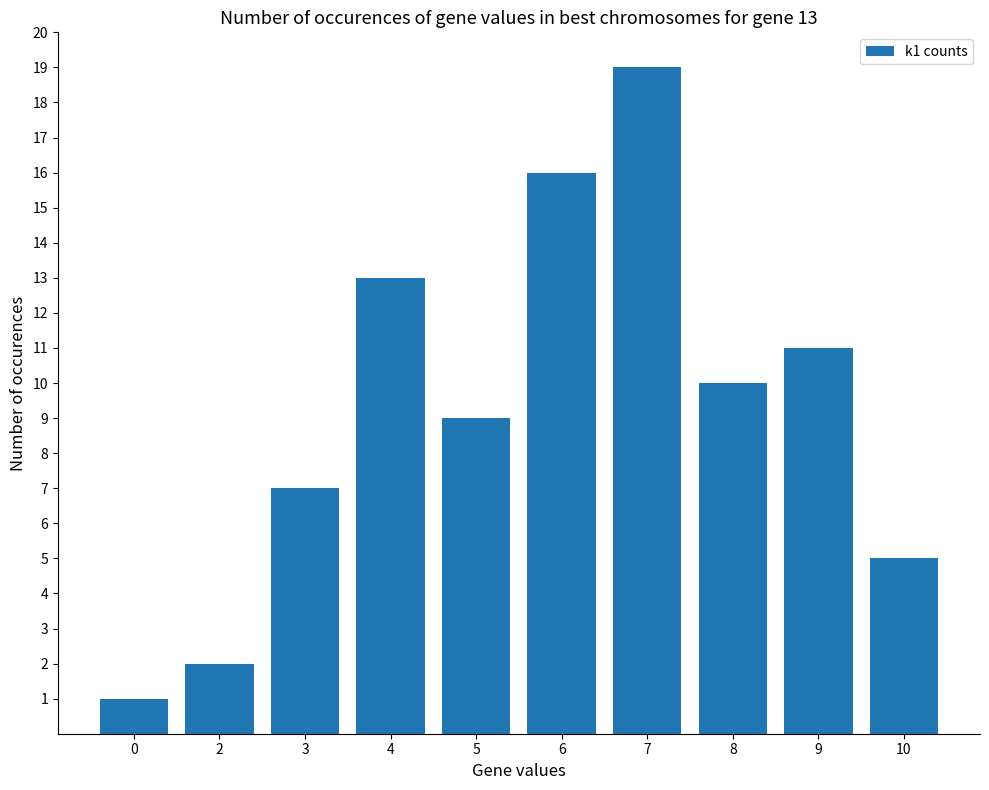

What is the difference between the values at 3 and 6?

9